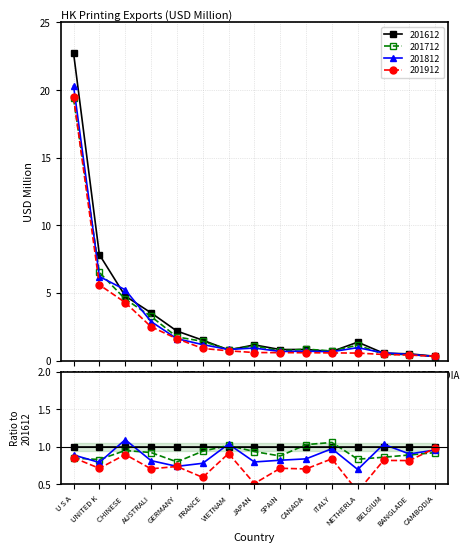

At which label does 201712 first exceed 1?

U S A